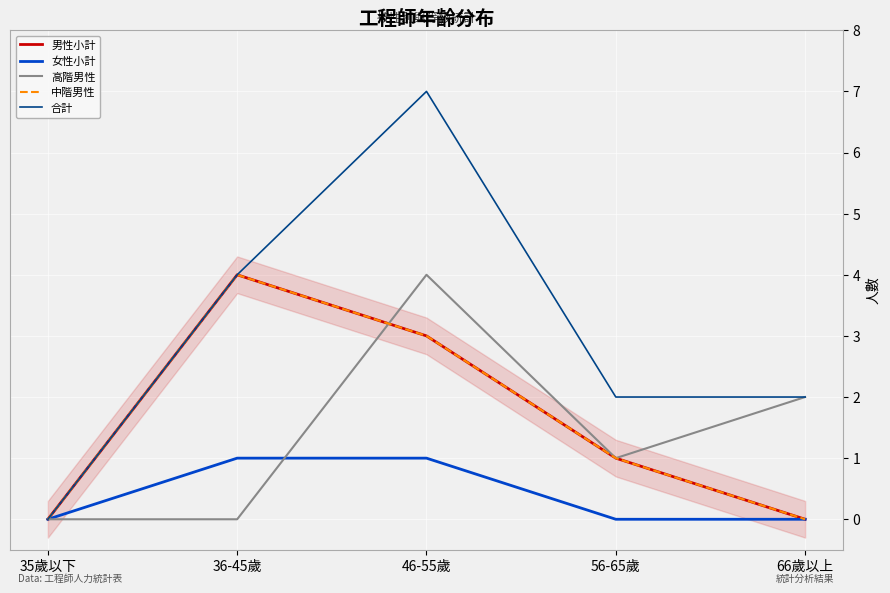

True or false: 女性小計 and 中階男性 cross at least once.

False